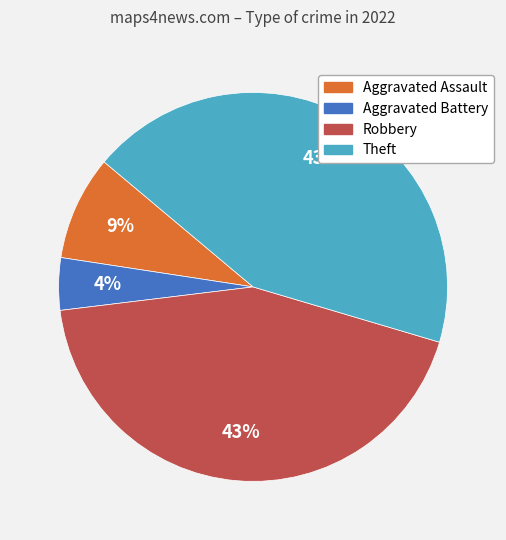

To the nearest percent, what is the difference between the largest and smallest slice percentages?

39%